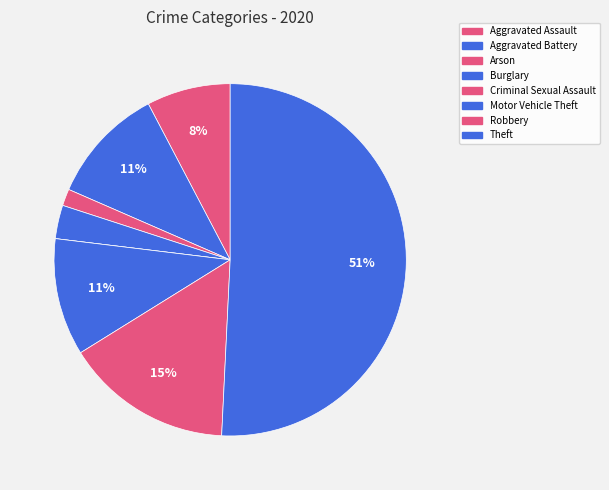

To the nearest percent, what is the combined percentage of Theft and Robbery?

66%